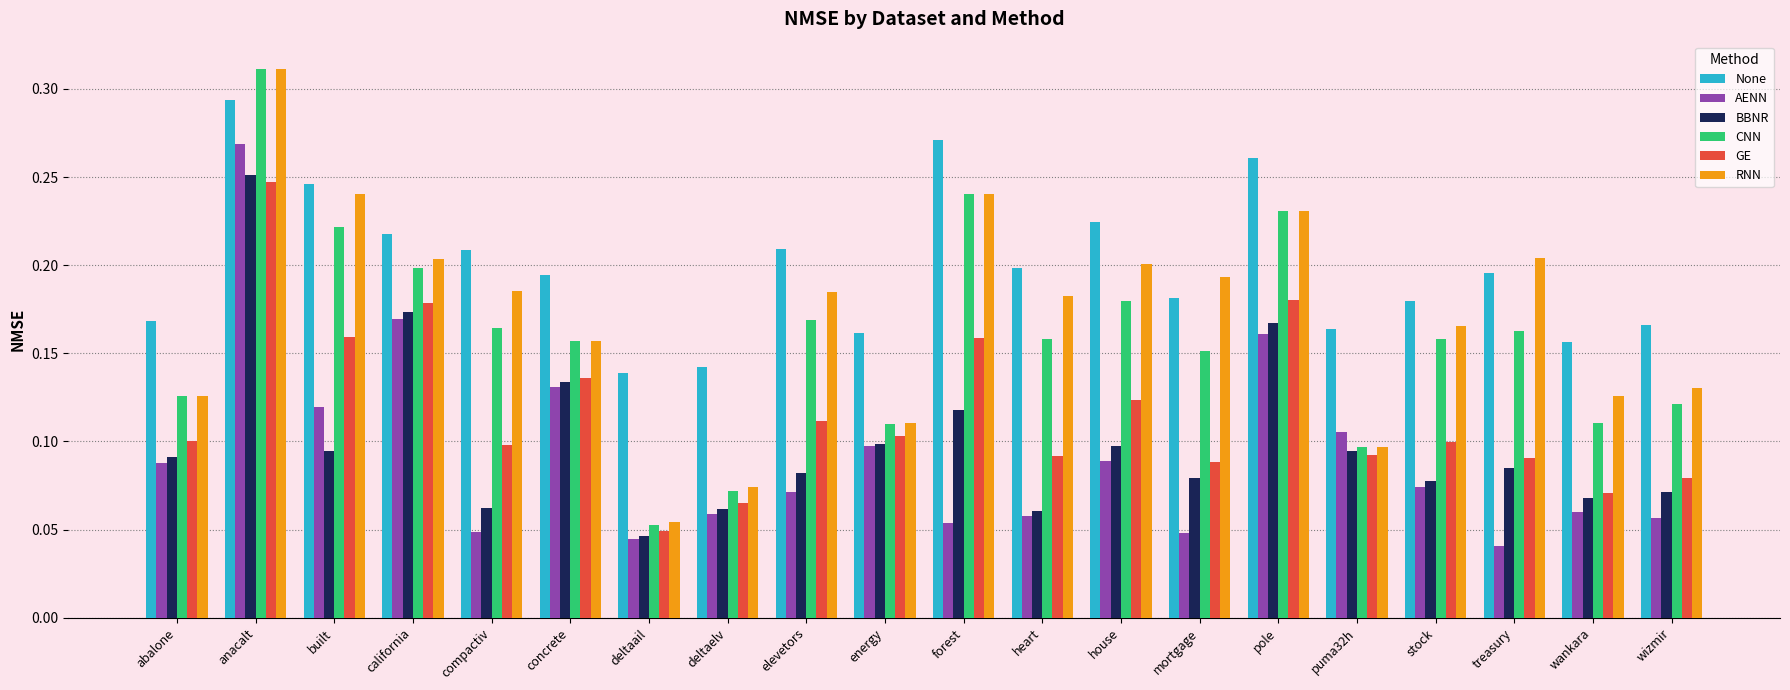

Which series has the widest spread of values?

CNN